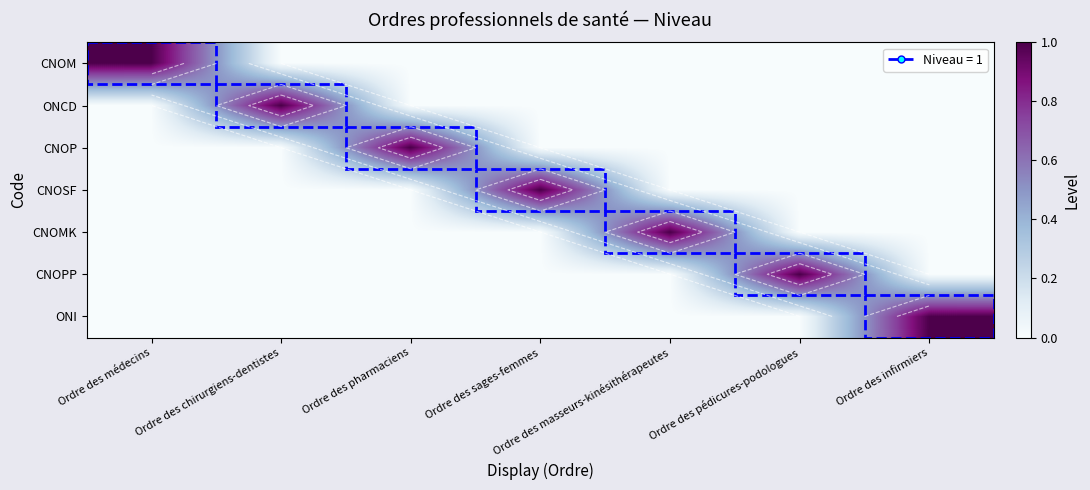

Rank the series by their maximum value, from lowest to highest.

CNOM, ONCD, CNOP, CNOSF, CNOMK, CNOPP, ONI